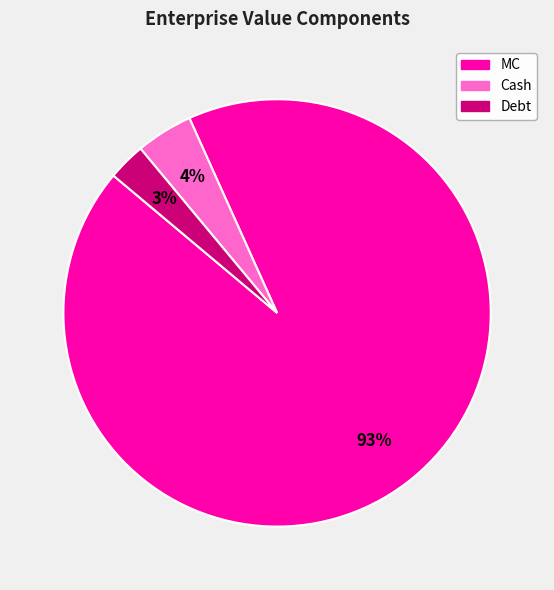

Combined, do MC and Cash account for over 50%?

Yes